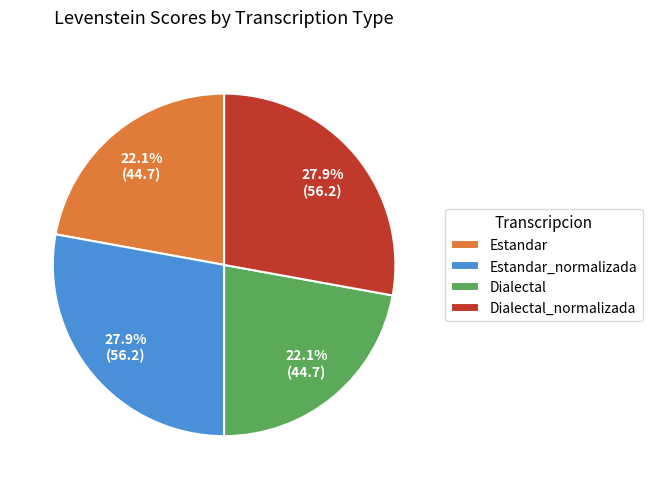

What is the ratio of the value at Estandar_normalizada to the value at Dialectal?

1.3